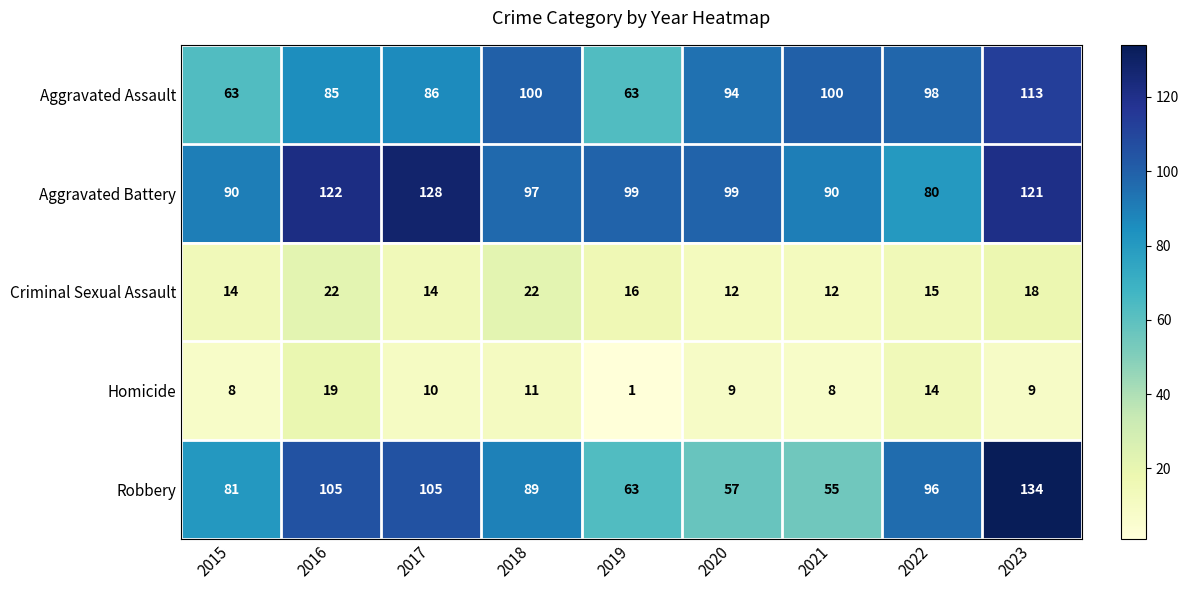

List the series in order of their peak value, highest first.

Robbery, Aggravated Battery, Aggravated Assault, Criminal Sexual Assault, Homicide